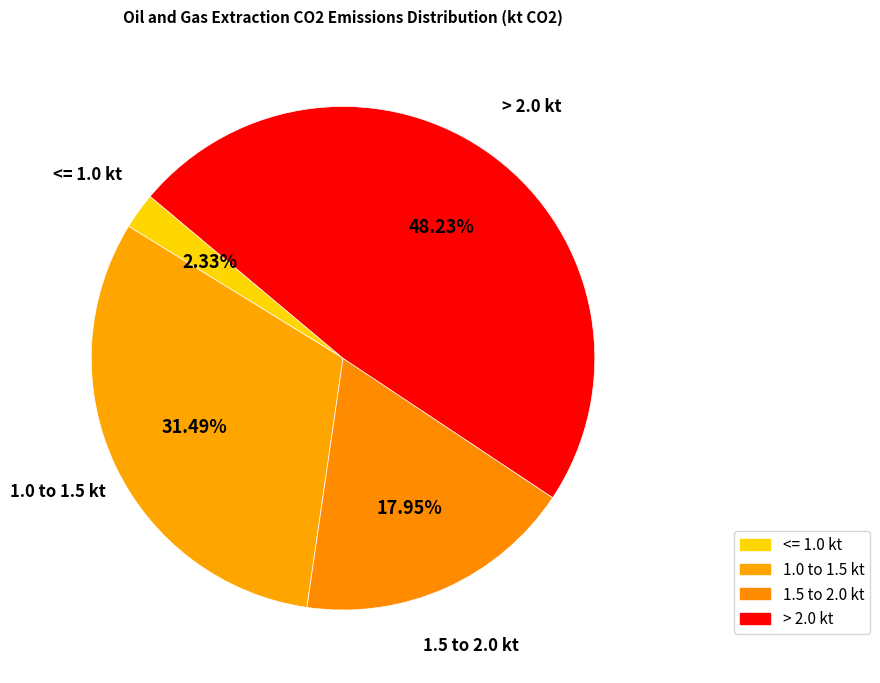

Do 1.0 to 1.5 kt and 1.5 to 2.0 kt together represent more than half of the pie?

No